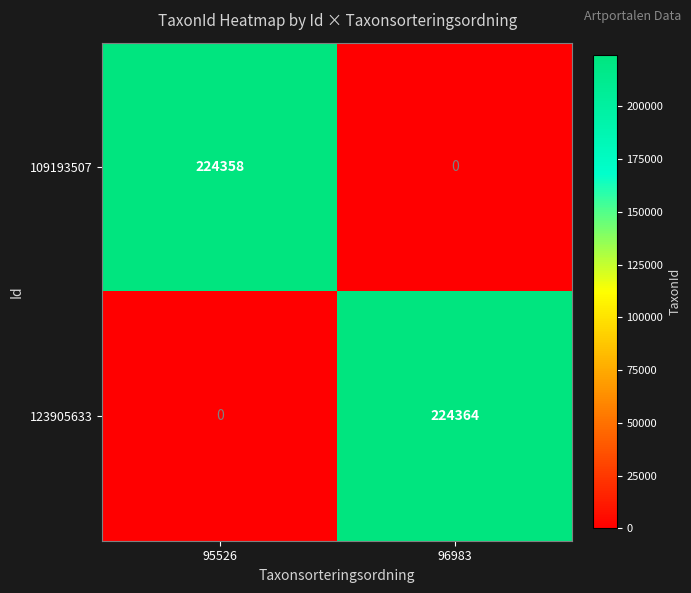

Rank the series by their maximum value, from highest to lowest.

123905633, 109193507